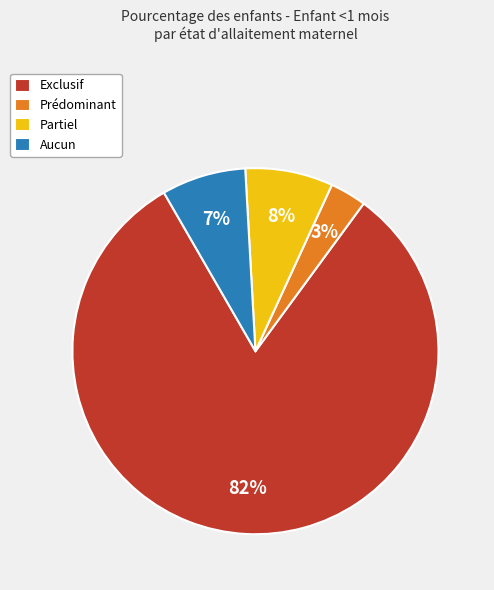

How many segments does this pie chart have?

4